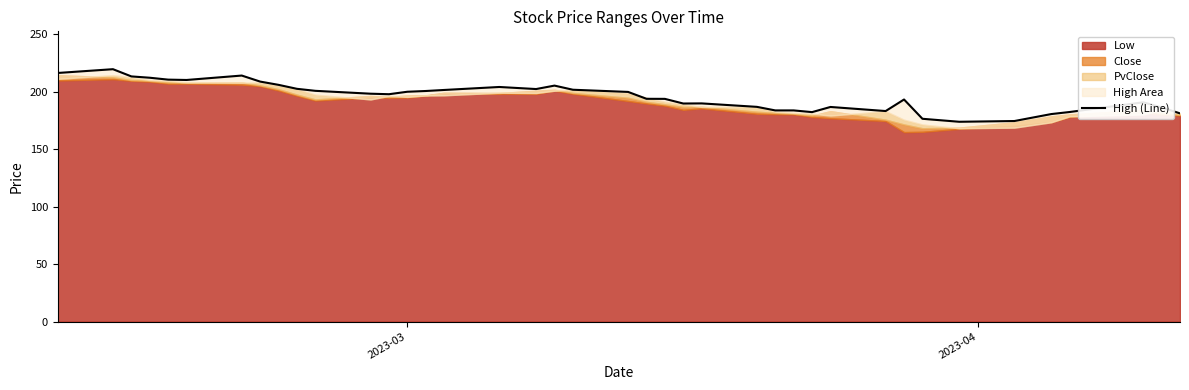

How many data points does each series have?

40